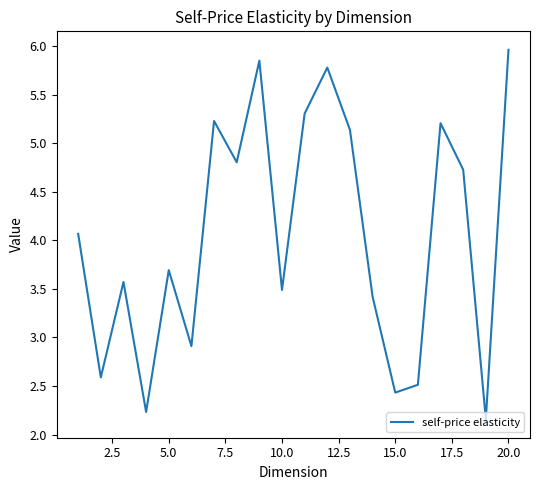

Count the number of data series in this chart.

1